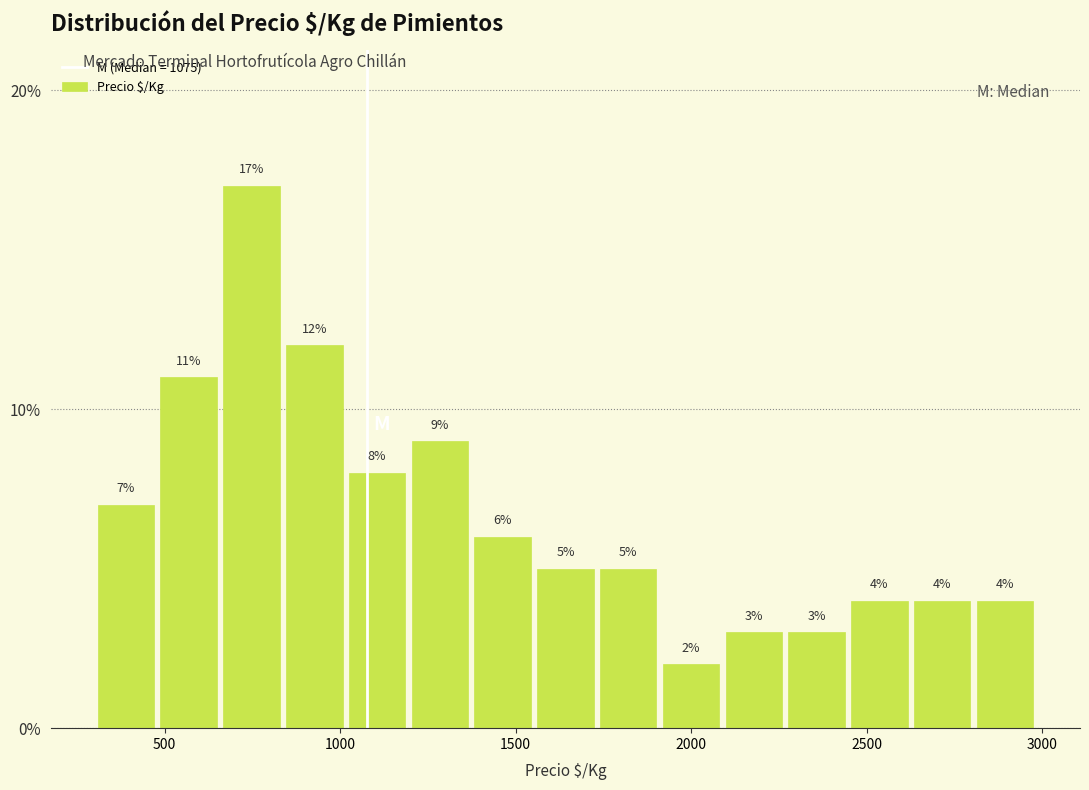

Read against the x-axis, roughly where is the centre of the tallest bar?

750